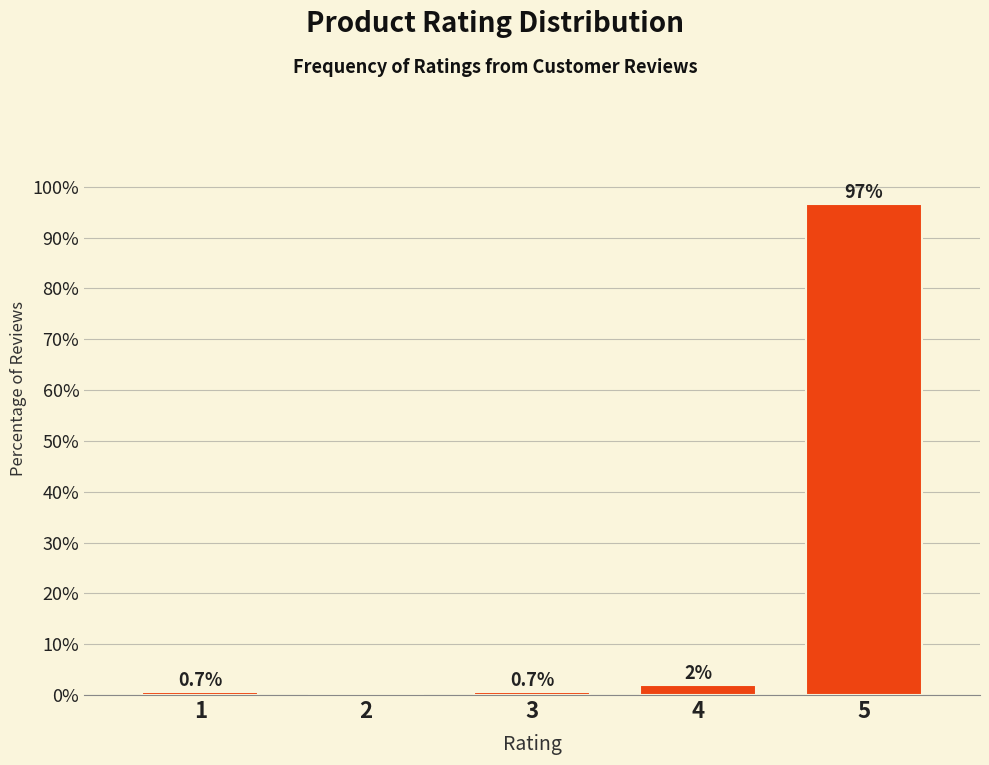

Reading left to right, extract all data points from this chart.

1=0.7	2=0.0	3=0.7	4=2.0	5=96.7